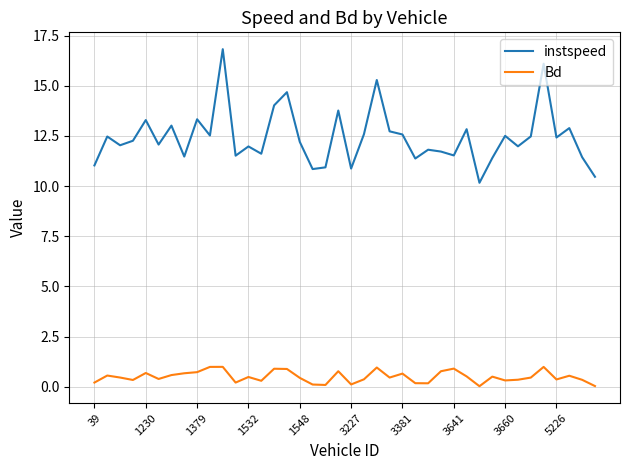

Rank the series by their maximum value, from highest to lowest.

instspeed, Bd